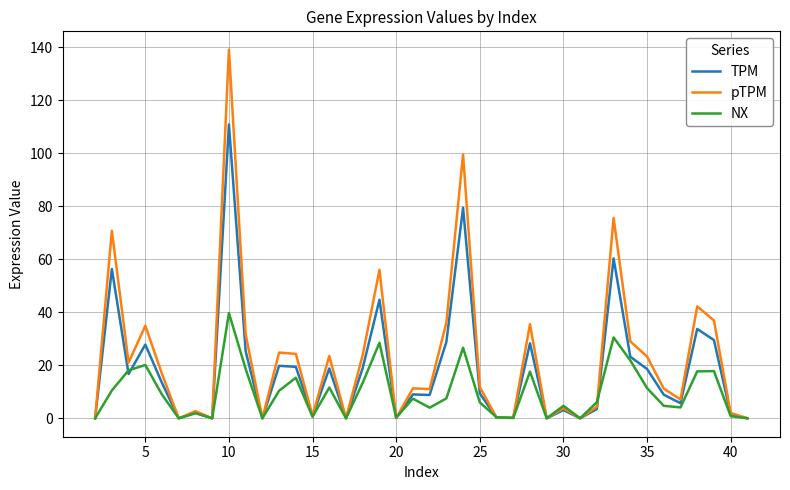

What are all the series names shown in the legend?

TPM, pTPM, NX